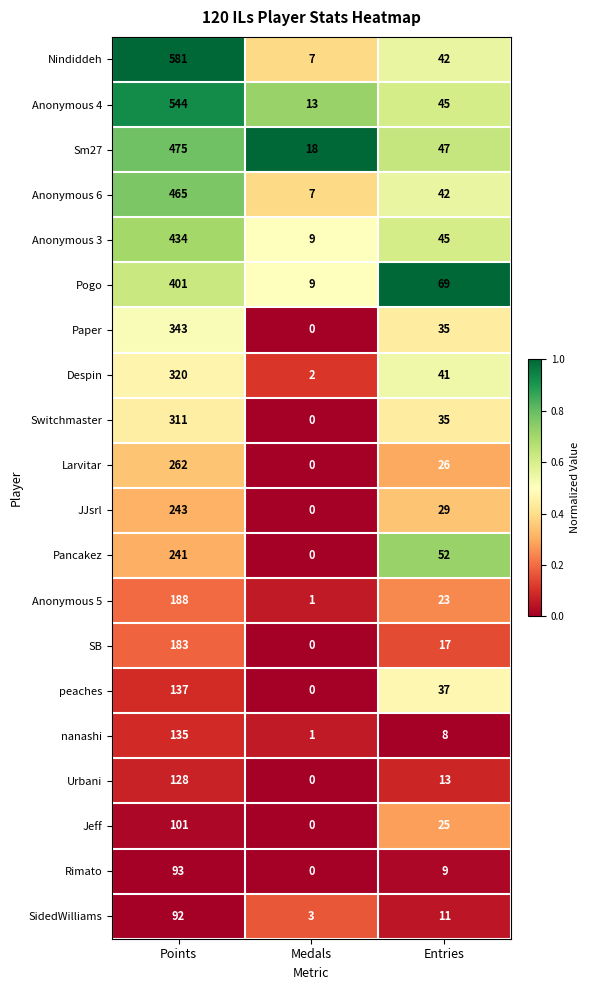

Rank the series at Points from highest to lowest value.

Nindiddeh, Anonymous 4, Sm27, Anonymous 6, Anonymous 3, Pogo, Paper, Despin, Switchmaster, Larvitar, JJsrl, Pancakez, Anonymous 5, SB, peaches, nanashi, Urbani, Jeff, Rimato, SidedWilliams